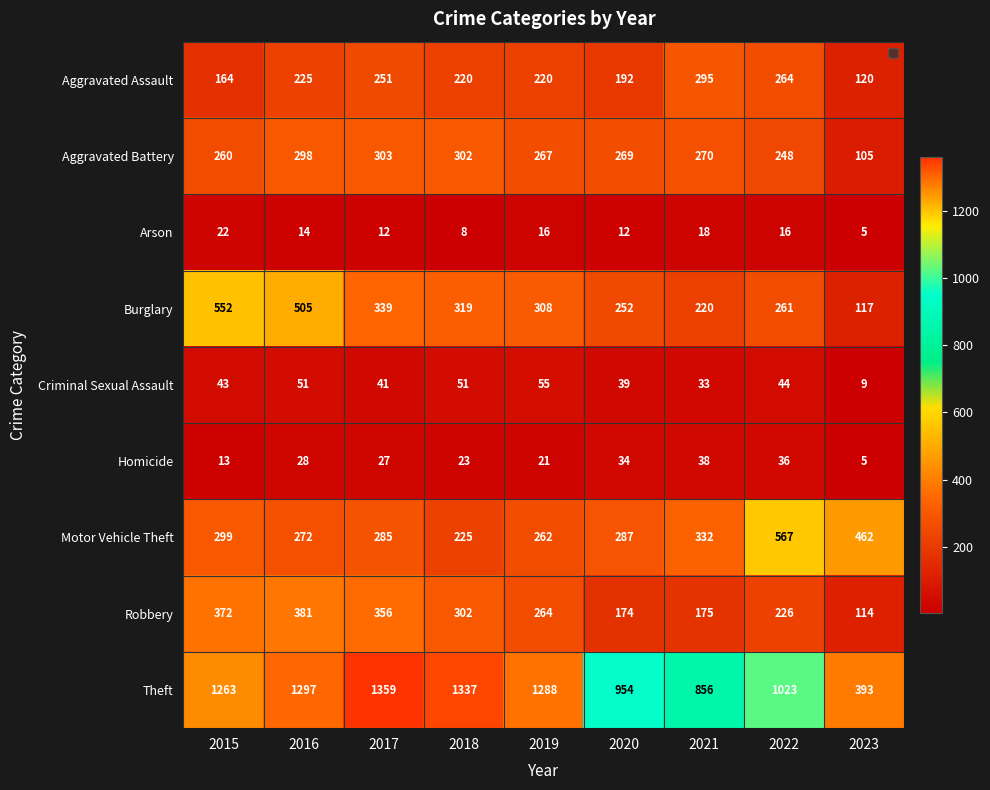

List the series in order of their peak value, highest first.

Theft, Motor Vehicle Theft, Burglary, Robbery, Aggravated Battery, Aggravated Assault, Criminal Sexual Assault, Homicide, Arson